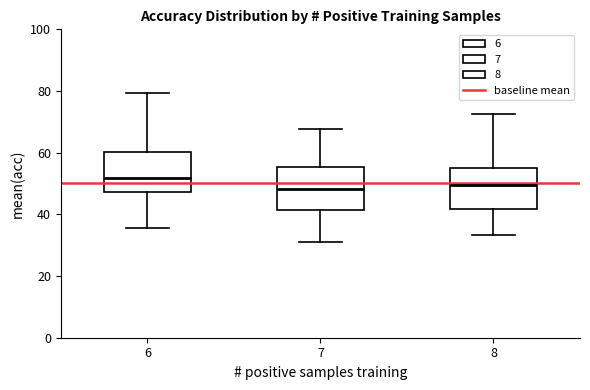

Reading left to right, read every box against the y-axis: the position of its median line, the range the box covers, and the ends of its whiskers. The values are not printed on the chart, so give them approximately, as read against the axis.

6: median 52, box 48 to 60, whiskers 36 to 80
7: median 48, box 42 to 56, whiskers 32 to 68
8: median 50, box 42 to 56, whiskers 34 to 72